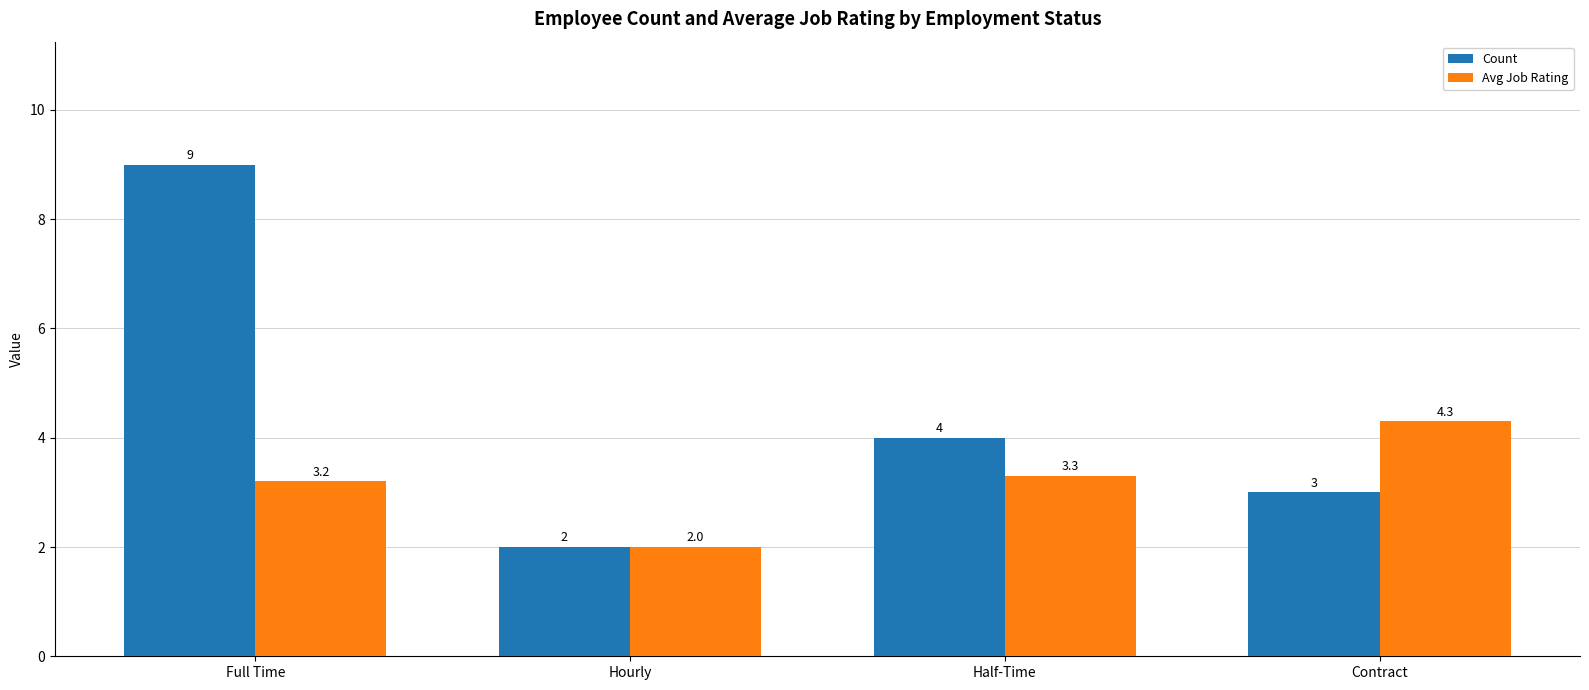

What is the value of the Count bar at the 4th from the left?

3.0